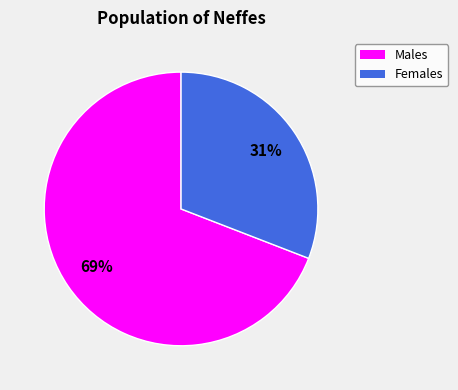

To the nearest percent, what is the difference between the largest and smallest slice percentages?

38%